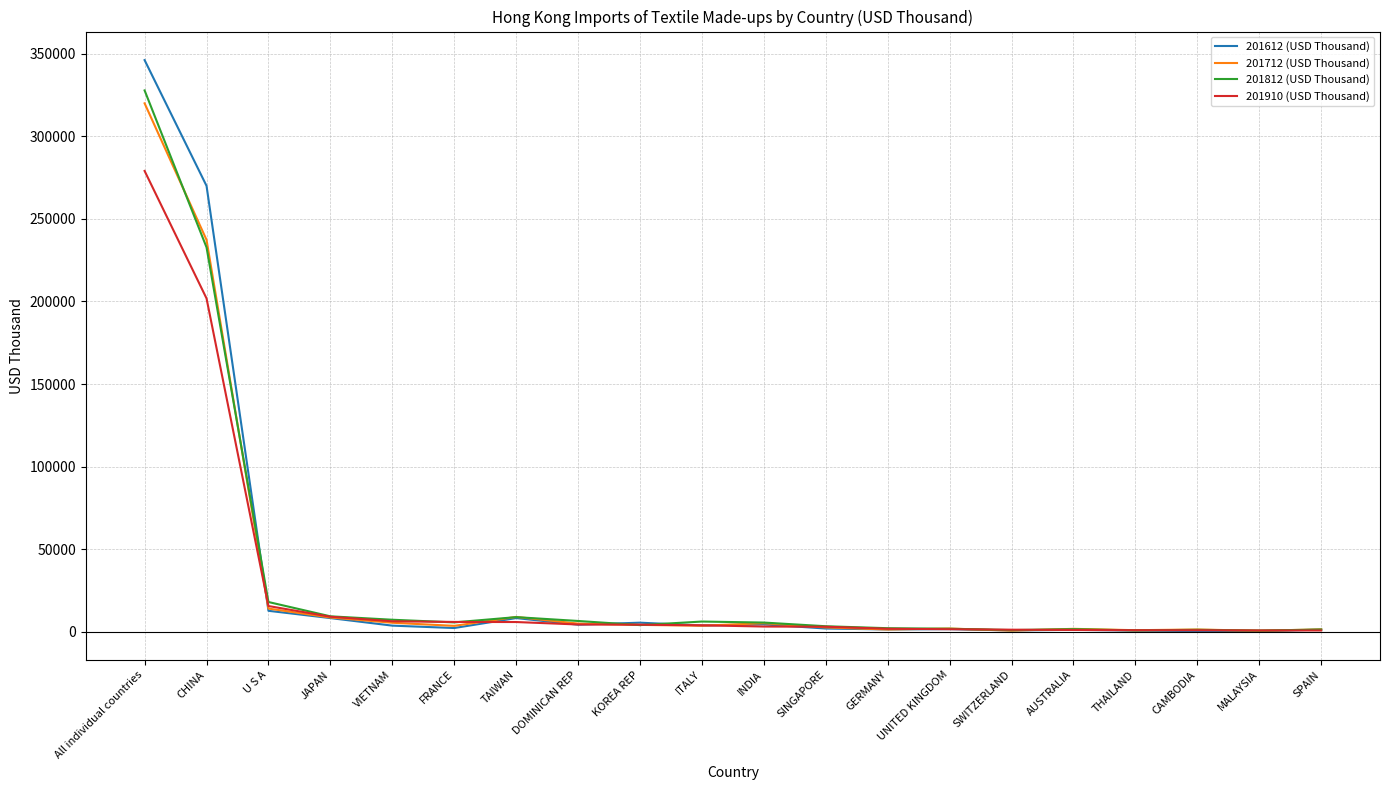

Which label corresponds to the largest value in the chart?

All individual countries